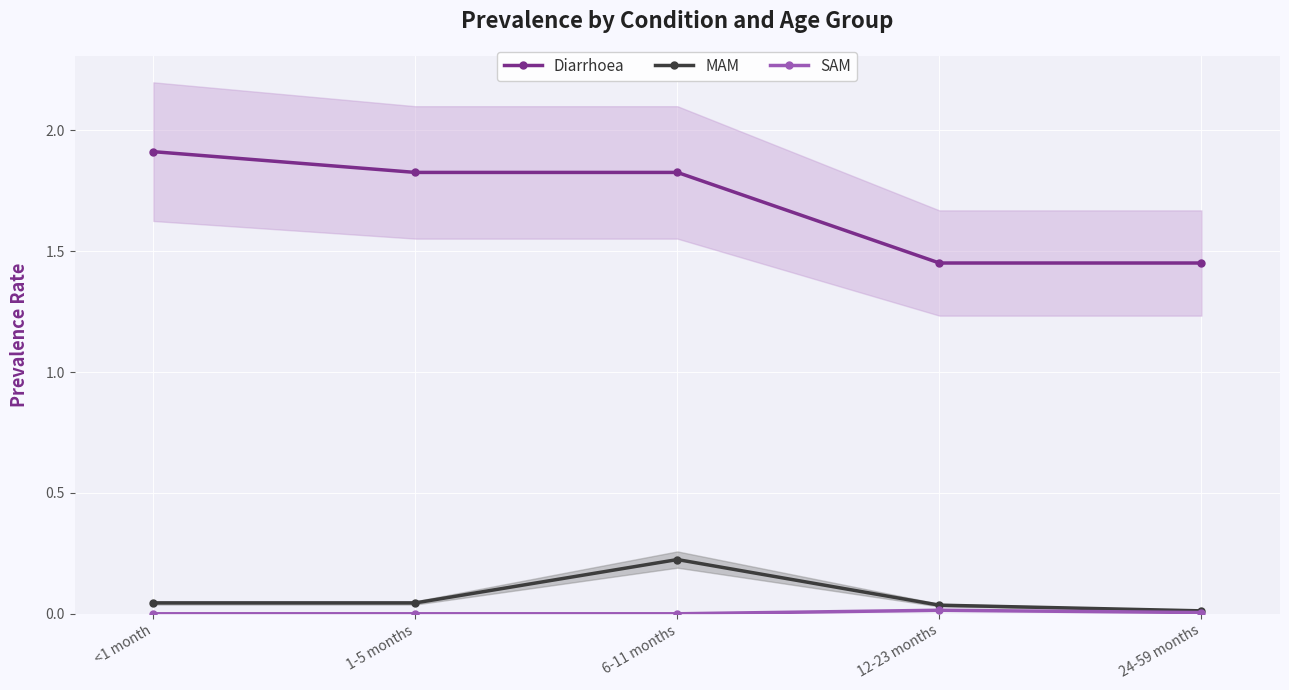

At which category does MAM reach its first local peak?

6-11 months